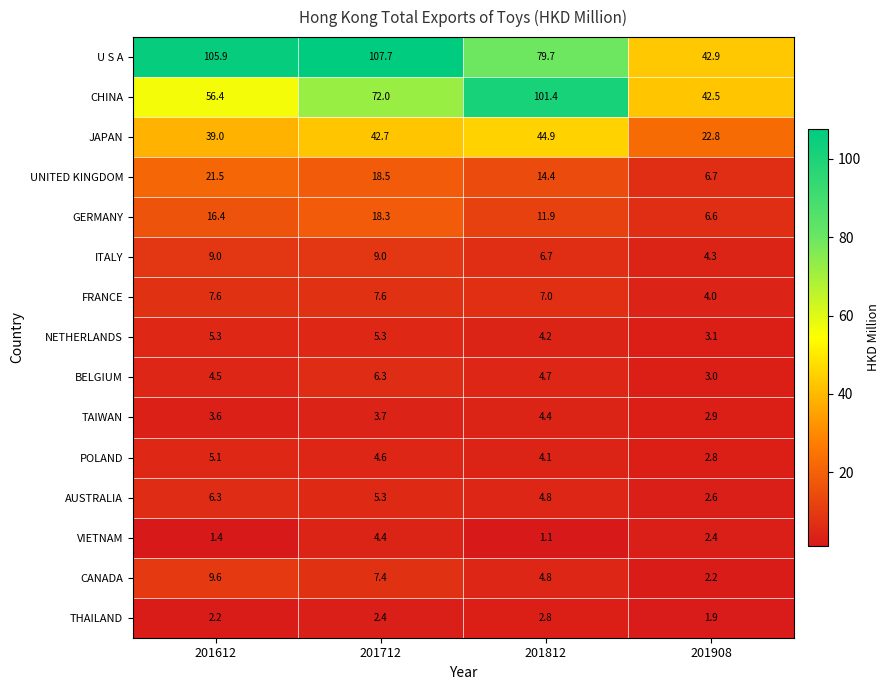

What is the sum of the UNITED KINGDOM values at 201612 and 201908?

28.2